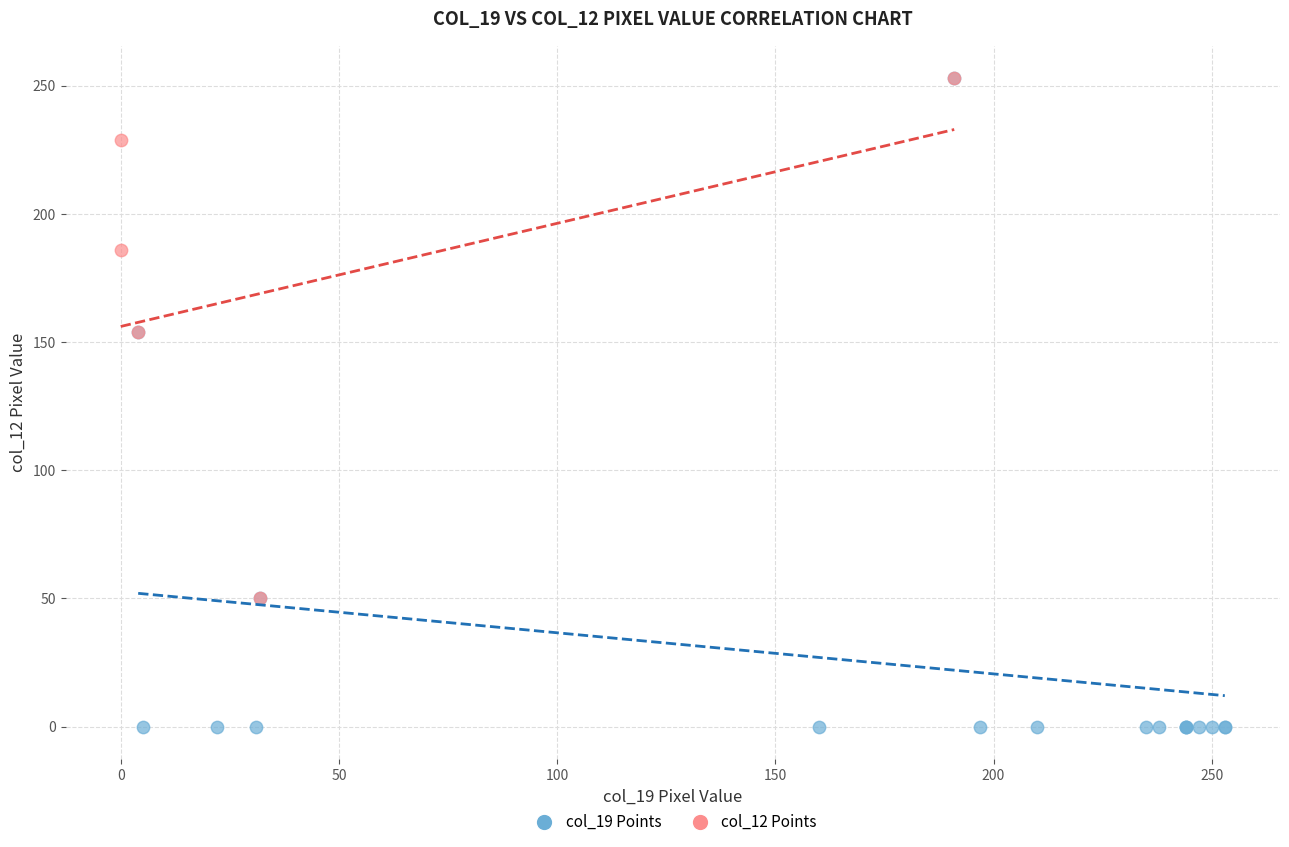

Which series contains the lowest Y value?

col_19 Points